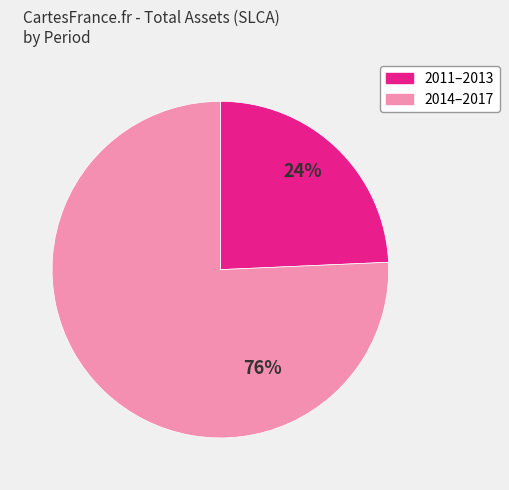

Is there a majority slice in this chart?

Yes